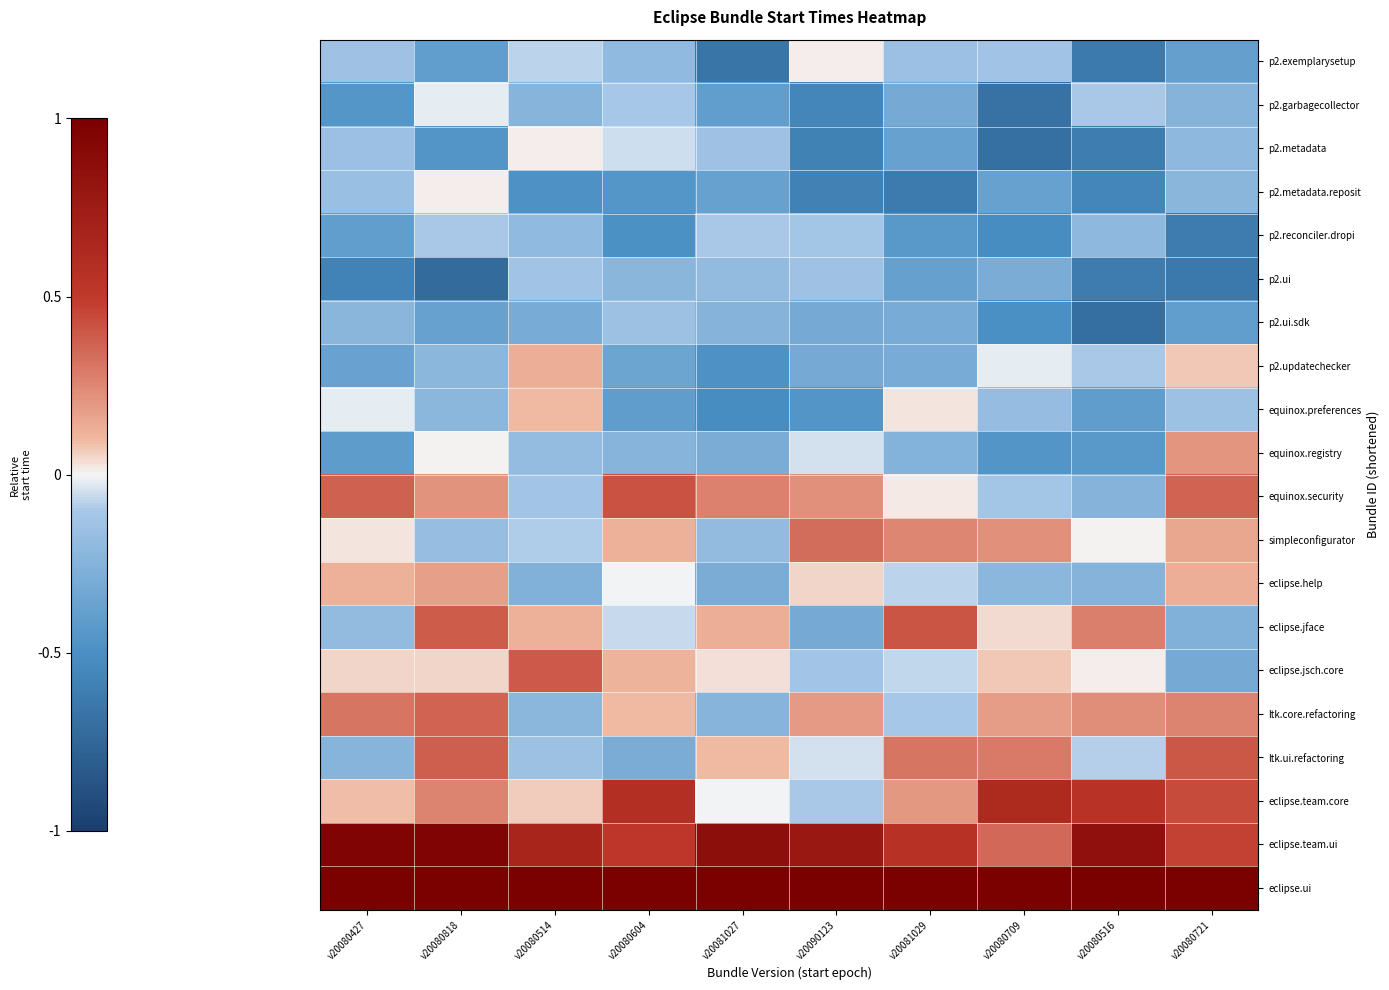

What is the spread (max minus min) of values at v20080818?

1.7